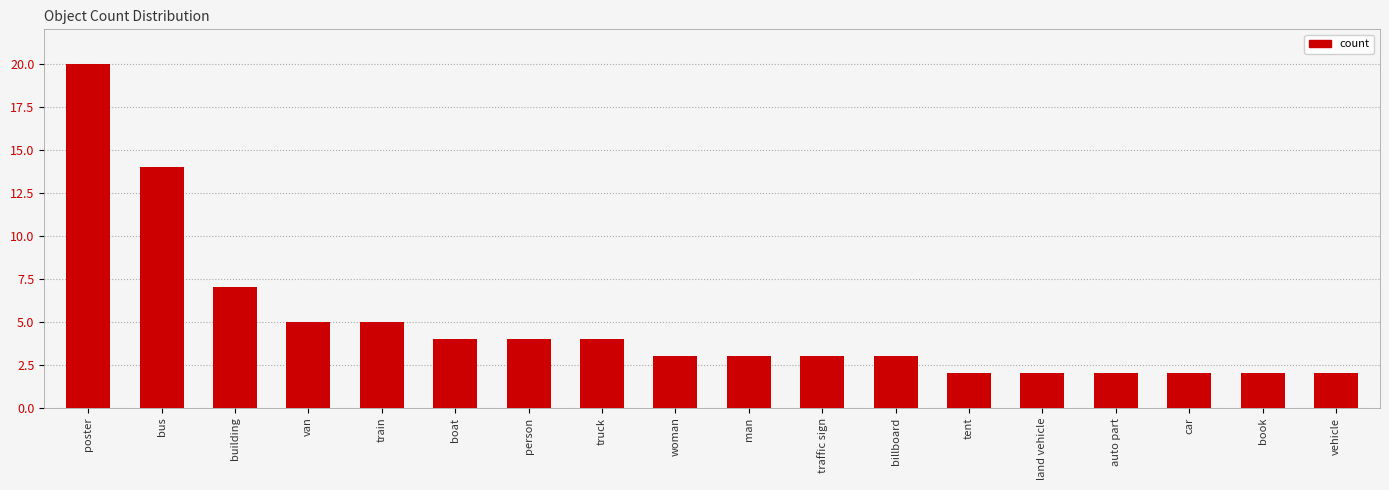

The value at van is 5. True or false?

True